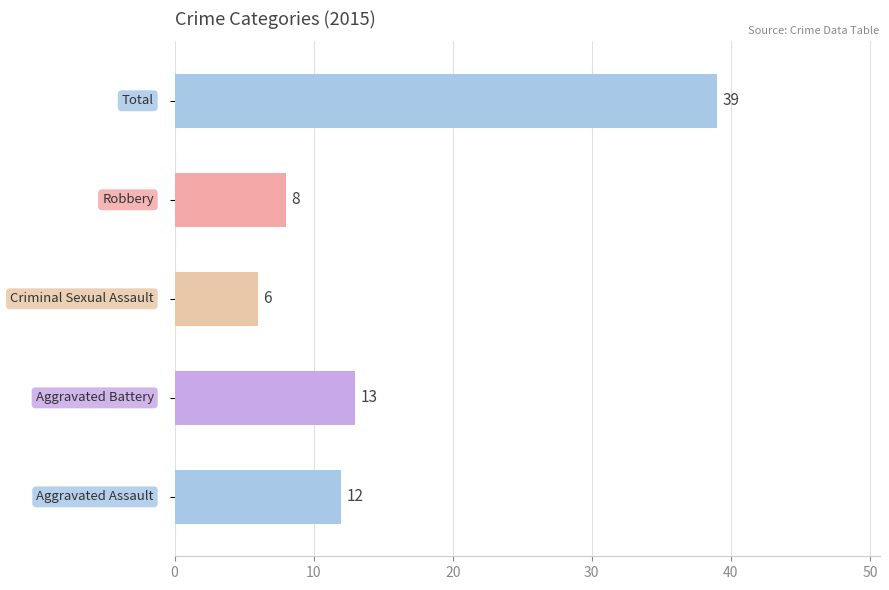

What is the difference between the maximum and minimum values?

33